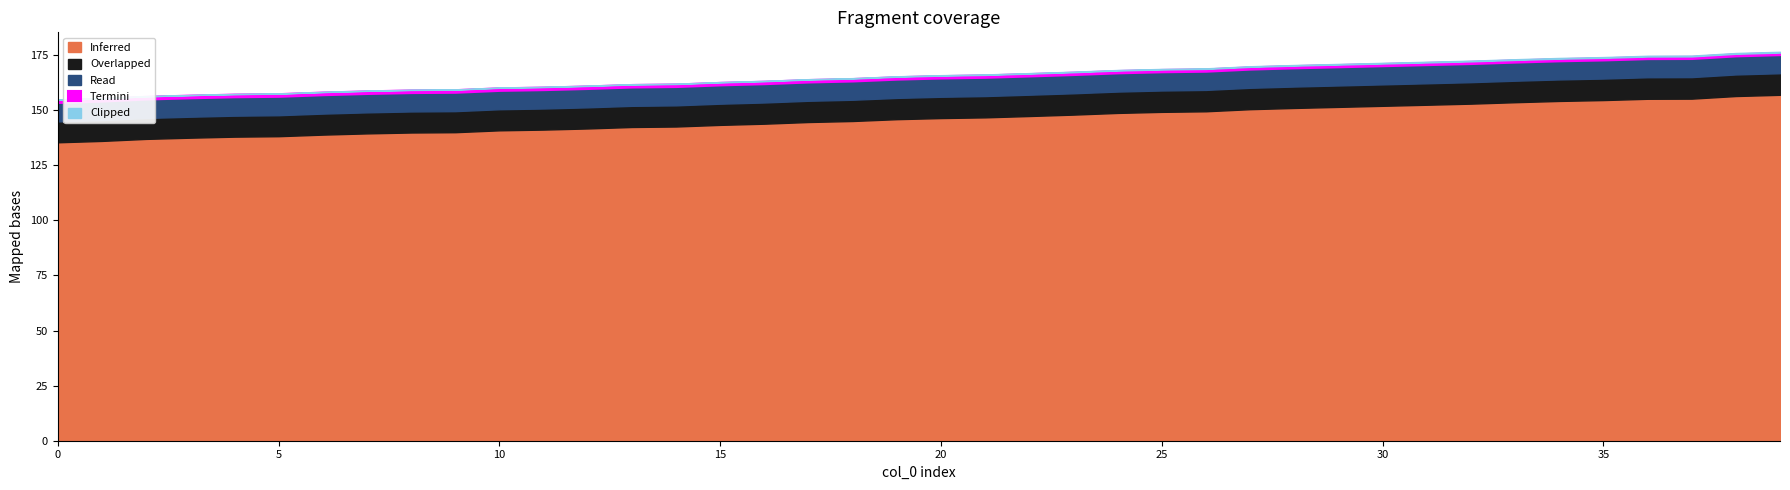

Which series has the largest total across all categories?

Inferred